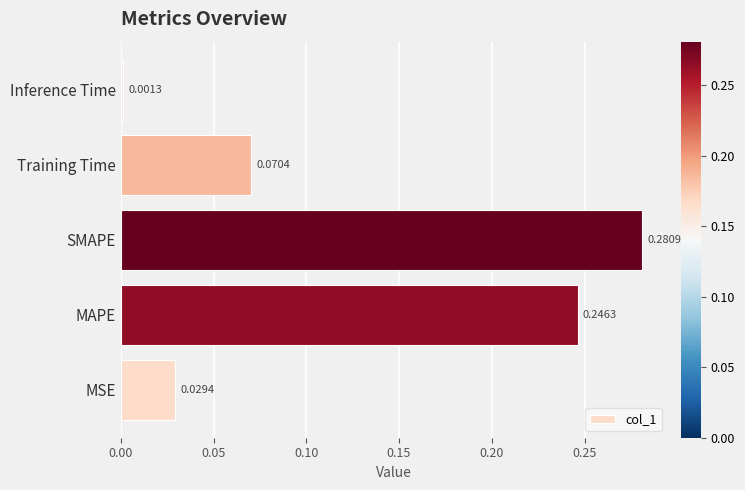

What is the sum of all values?

0.6